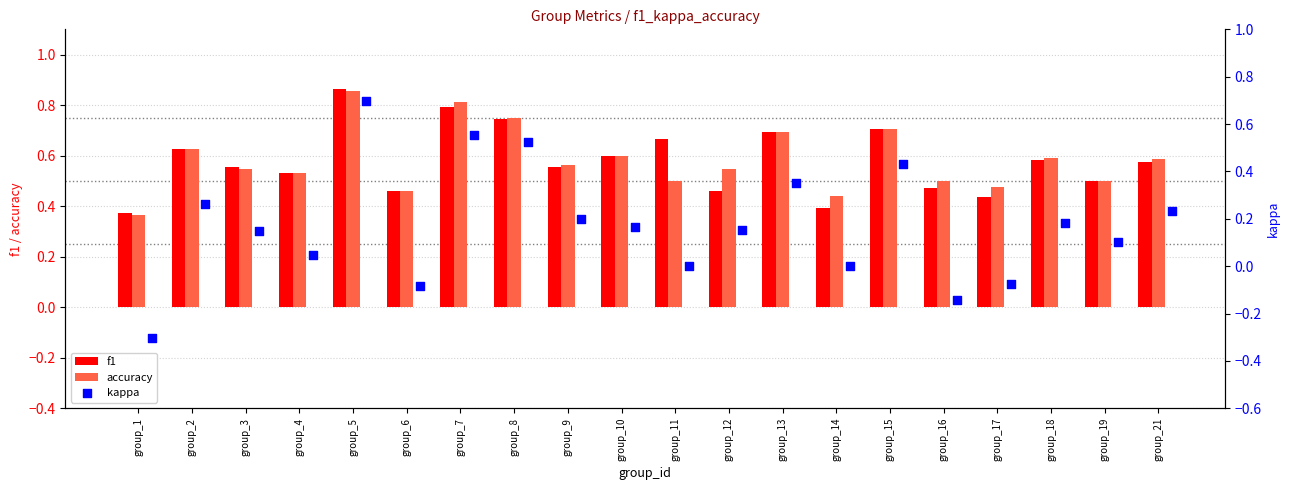

Is it true that f1 equals 1.2 at group_15?

False